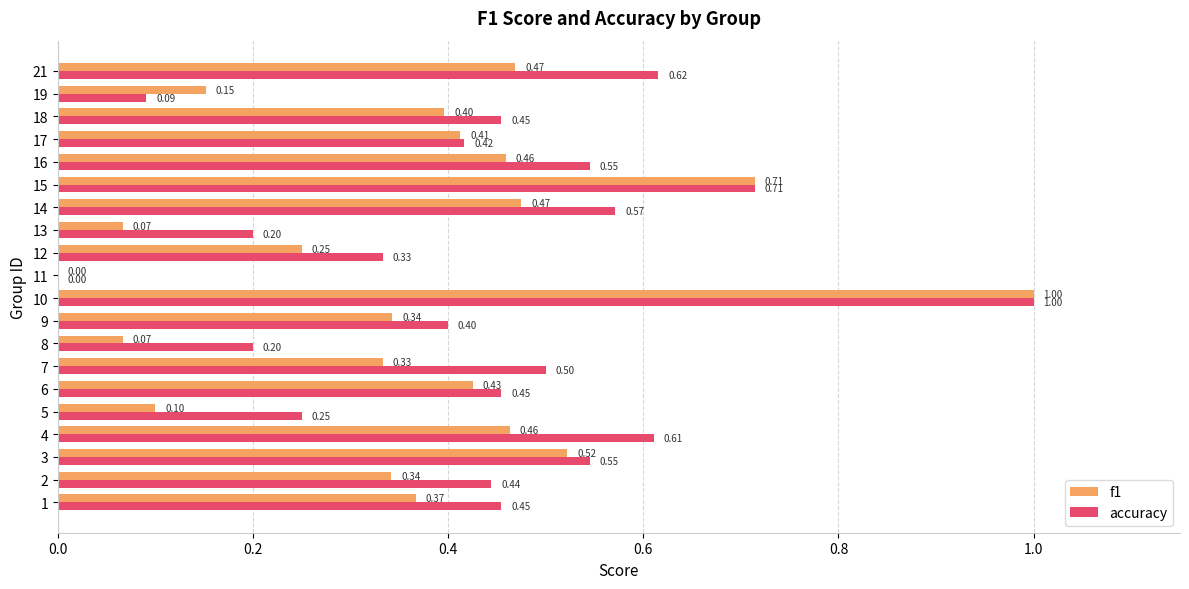

Which series changed the most between 4 and 10?

f1